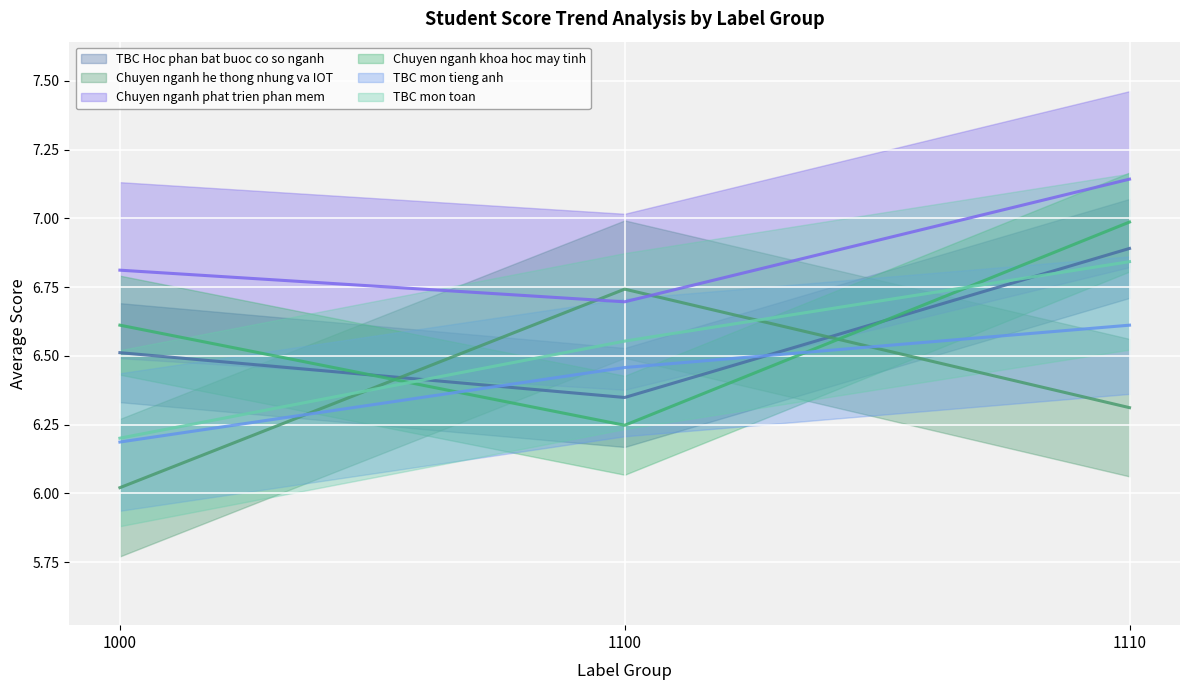

Rank the series by their maximum value, from highest to lowest.

Chuyen nganh phat trien phan mem, Chuyen nganh khoa hoc may tinh, TBC Hoc phan bat buoc co so nganh, TBC mon toan, Chuyen nganh he thong nhung va IOT, TBC mon tieng anh